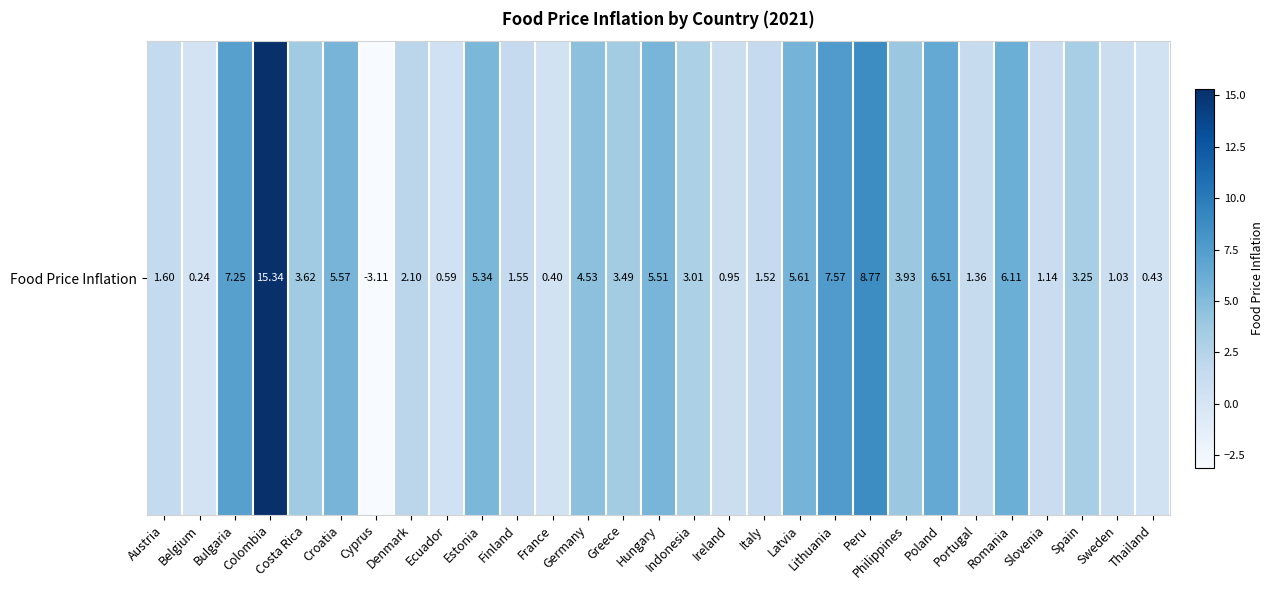

List the labels in order of value, largest first.

Colombia, Peru, Lithuania, Bulgaria, Poland, Romania, Latvia, Croatia, Hungary, Estonia, Germany, Philippines, Costa Rica, Greece, Spain, Indonesia, Denmark, Austria, Finland, Italy, Portugal, Slovenia, Sweden, Ireland, Ecuador, Thailand, France, Belgium, Cyprus